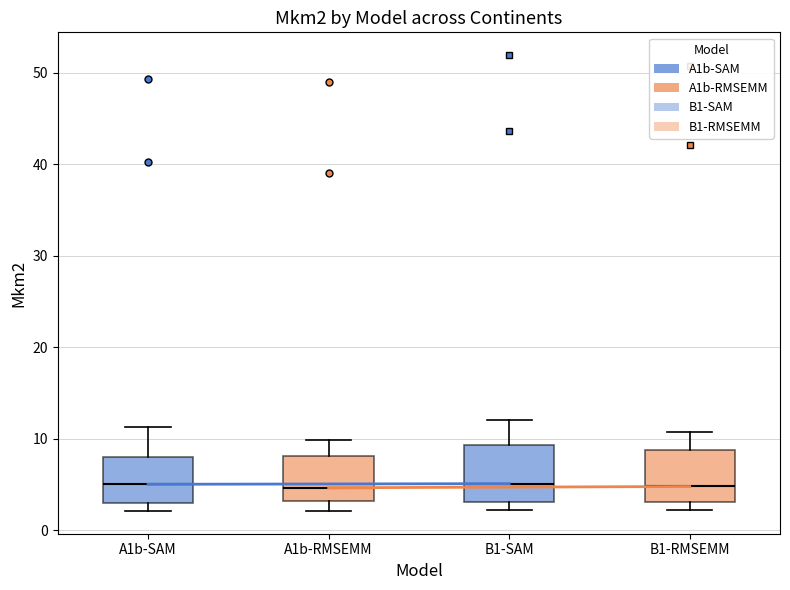

Where does the median line of the box for B1-SAM sit on the y-axis? The values are not printed on the chart, so give them approximately, as read against the axis.

5